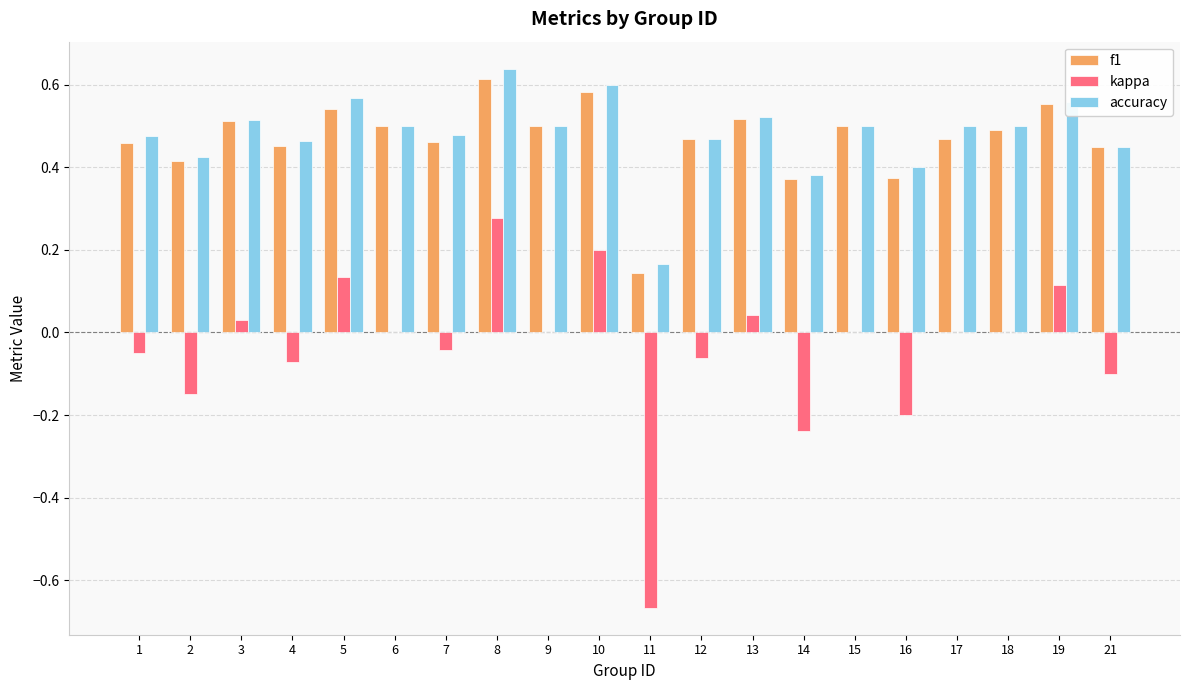

What are all the series names shown in the legend?

f1, kappa, accuracy